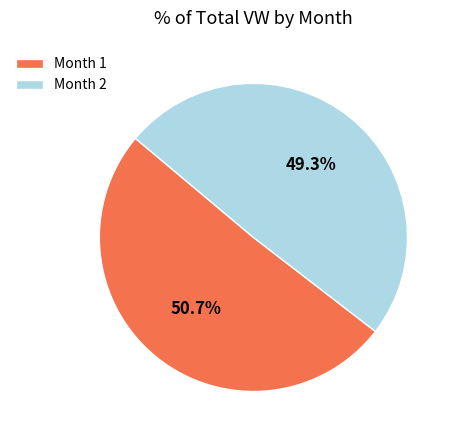

Rank the categories by value from lowest to highest.

Month 2, Month 1